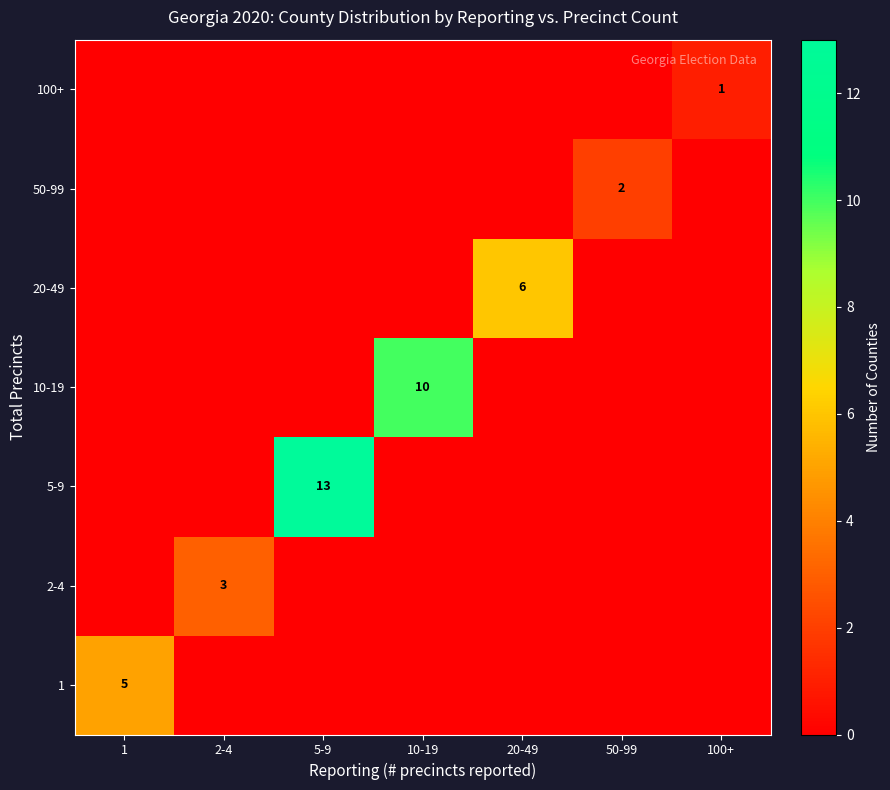

Is it true that 1 equals 8 at 1?

False